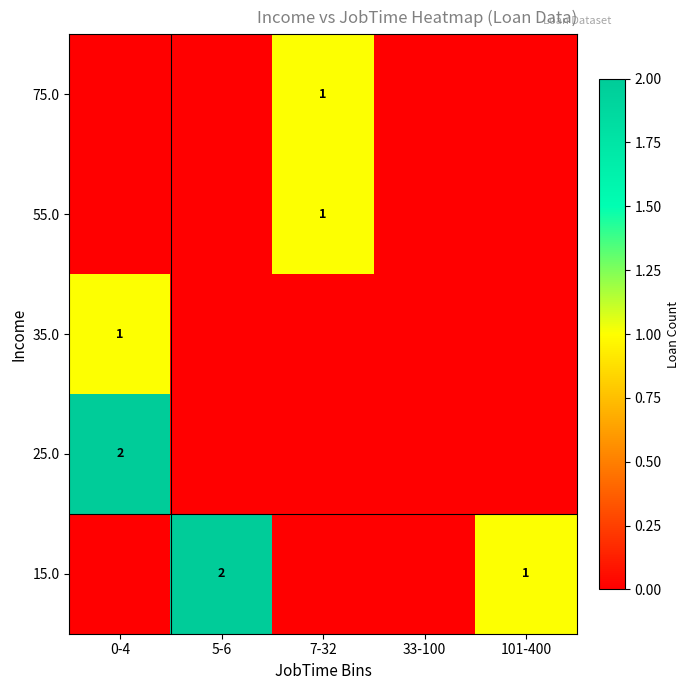

Which has a higher value, 33-100 or 101-400?

101-400